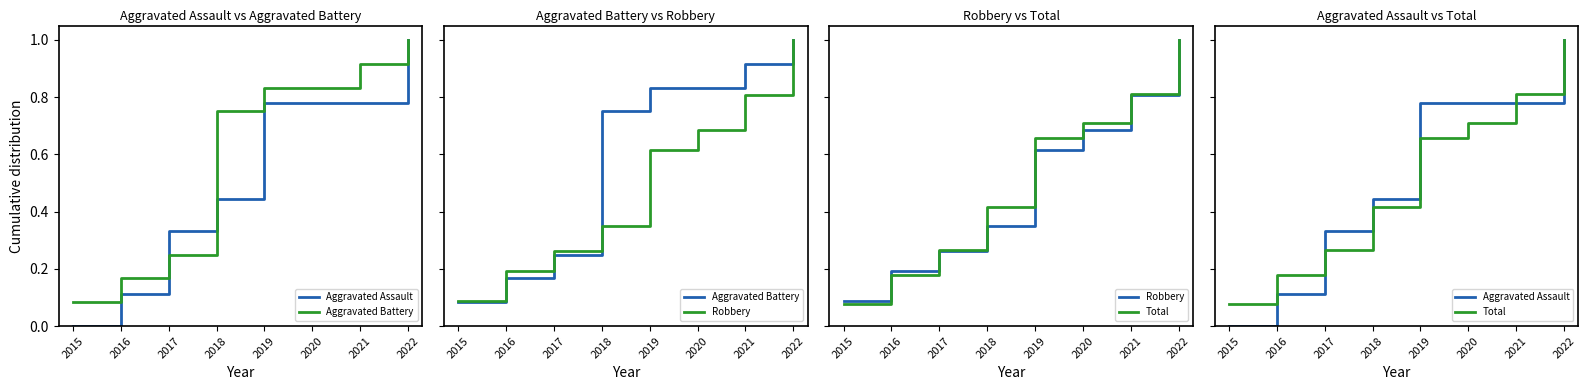

What is the difference between the highest and lowest values at 2021?

0.1